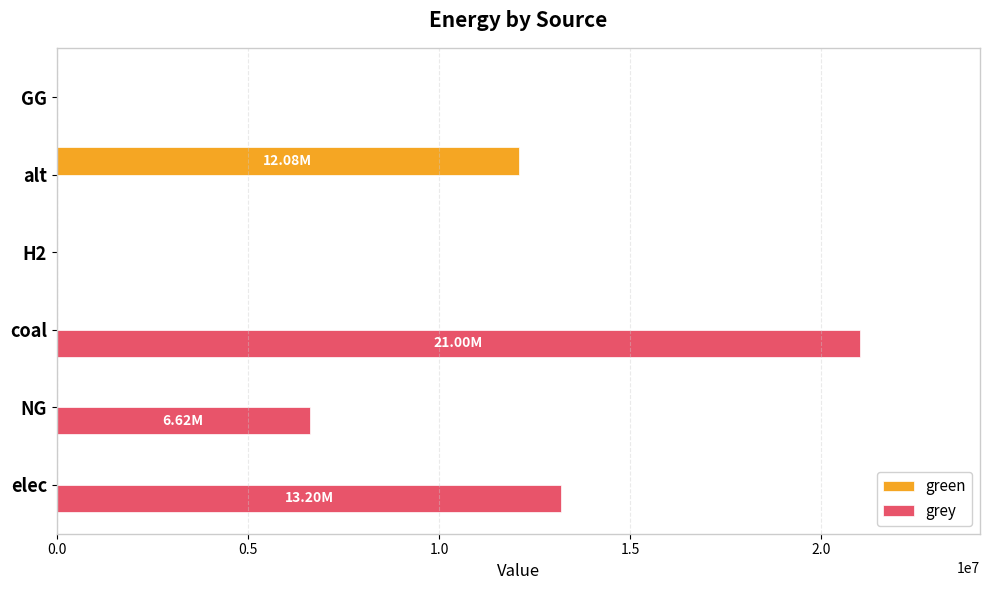

Which series has the widest spread of values?

grey